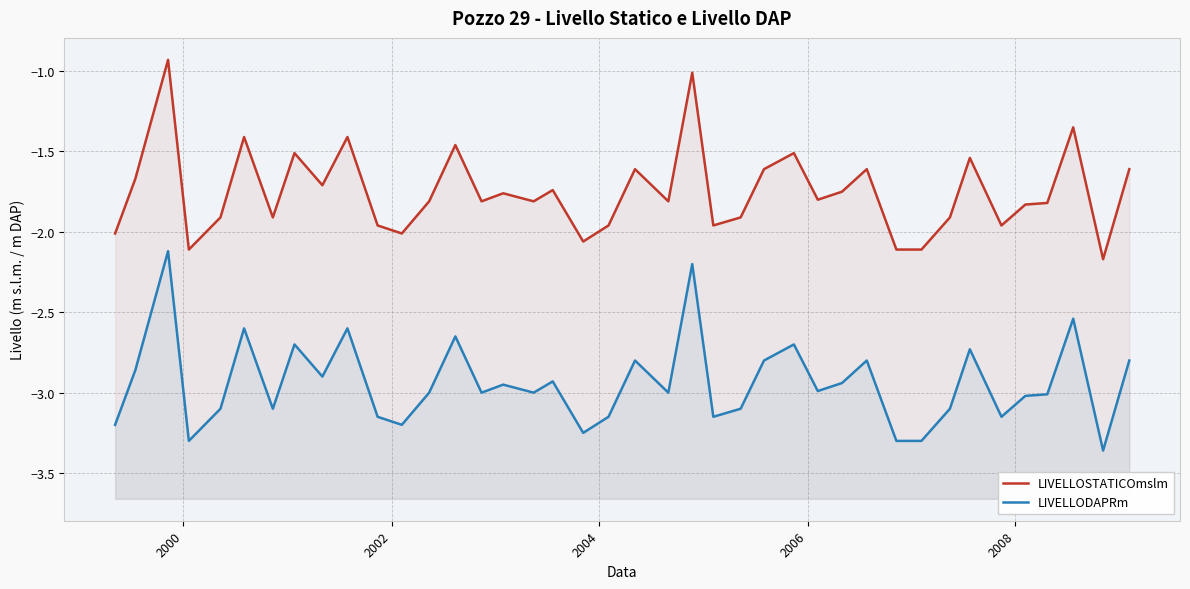

What are all the series names shown in the legend?

LIVELLOSTATICOmslm, LIVELLODAPRm